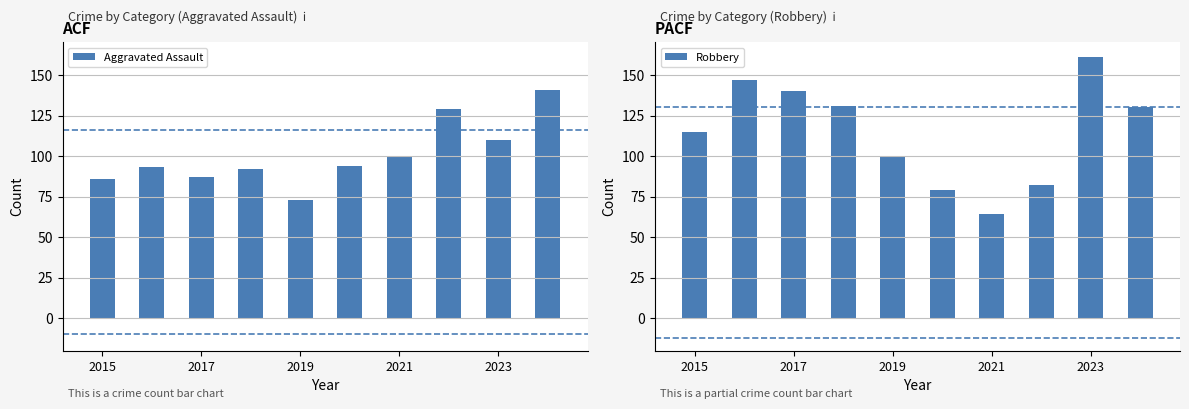

What is the difference between the highest and lowest values at 7?

47